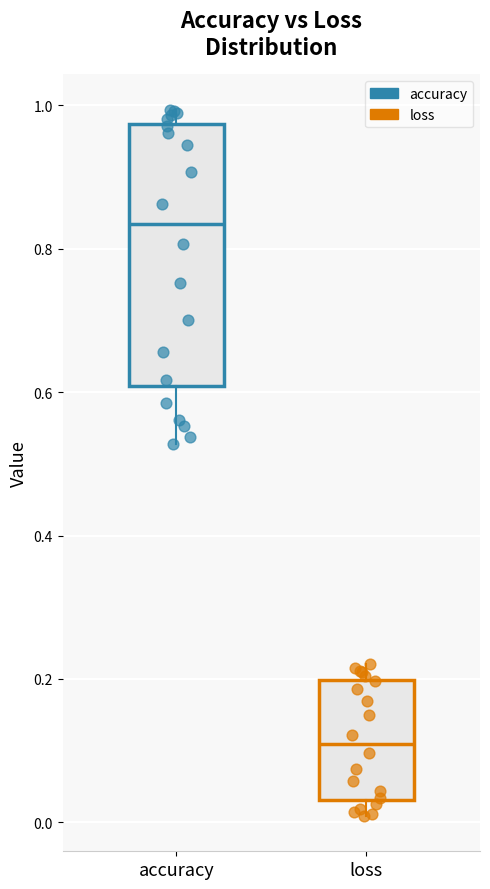

Reading left to right, transcribe this box plot: for each box, give where its median line is, the range the box spans, and where its two whiskers end, as read against the y-axis. The values are not printed on the chart, so give them approximately, as read against the axis.

accuracy: median 0.84, box 0.60 to 0.98, whiskers 0.52 to 1.00
loss: median 0.10, box 0.04 to 0.20, whiskers 0.00 to 0.22